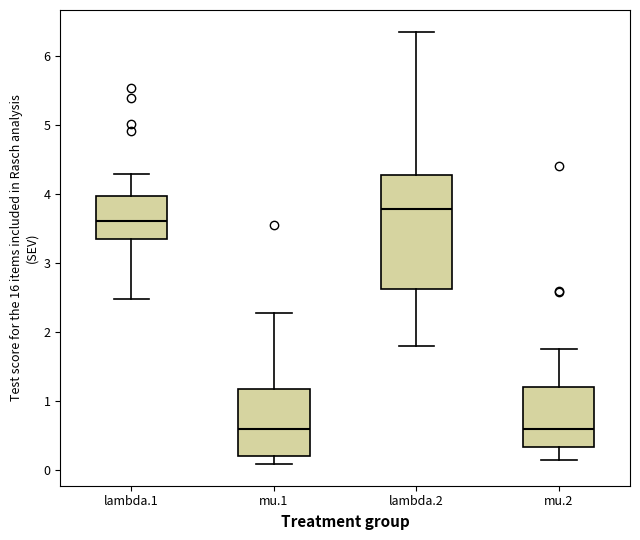

Which box is the tallest, from its lower edge to its upper edge?

lambda.2